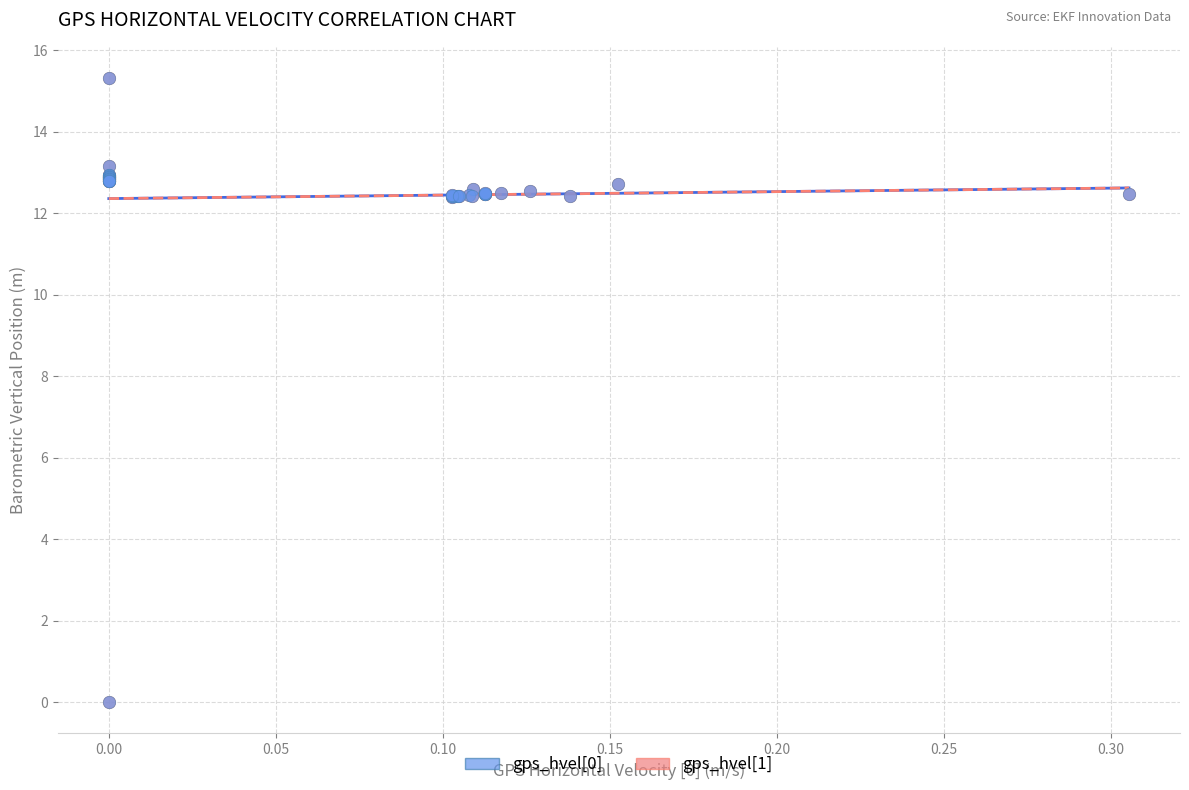

What are all the series names shown in the legend?

gps_hvel[0], gps_hvel[1]